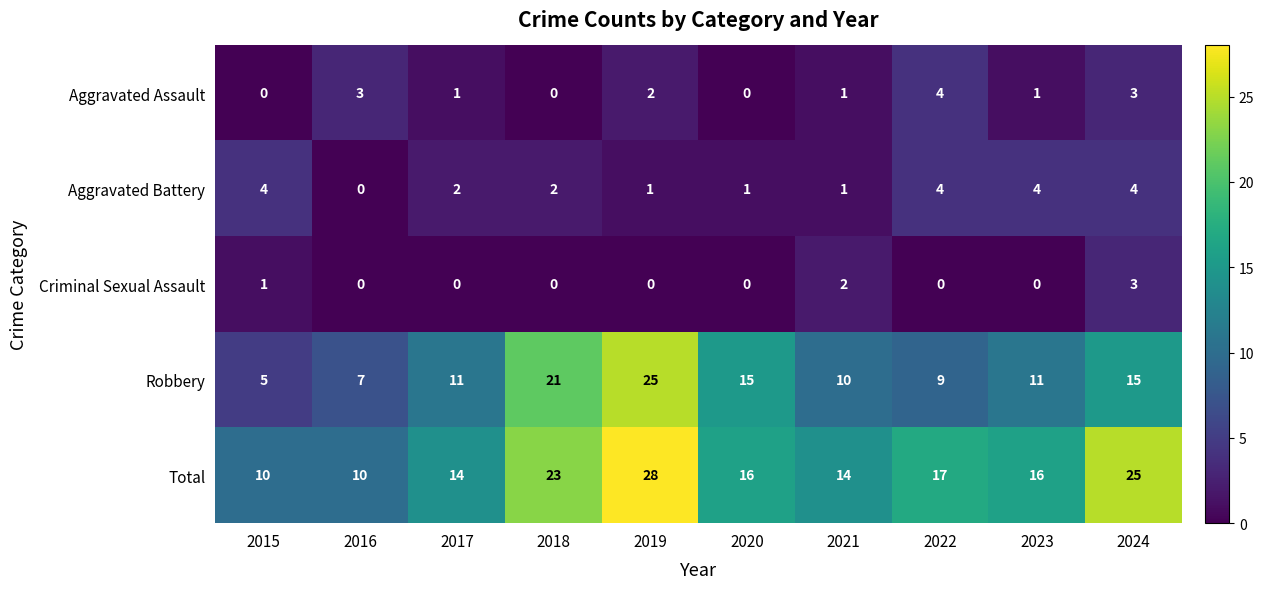

Which series has the largest range (max minus min)?

Robbery